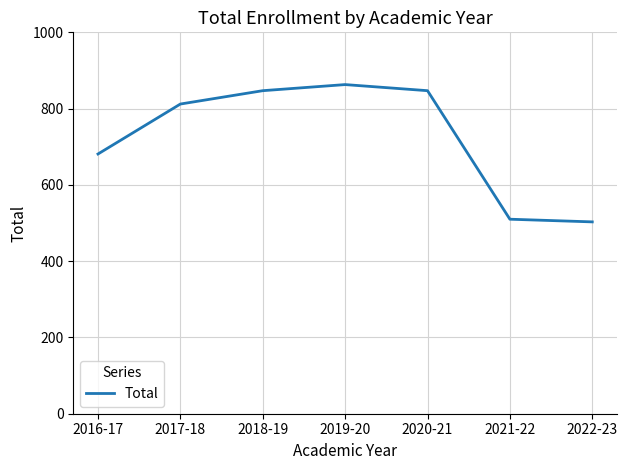

Reading left to right, extract all data points from this chart.

681	812	847	863	847	510	503